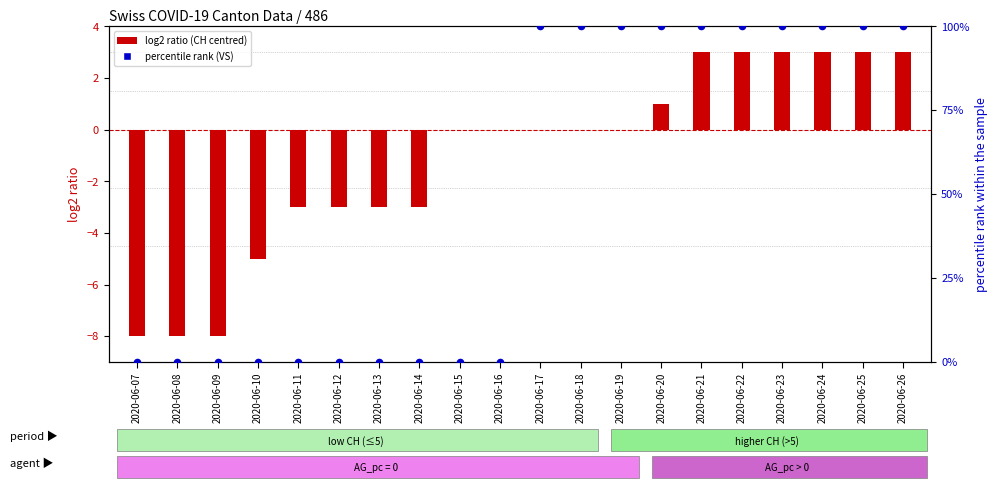

What is the total value across all series at 2020-06-25?

103